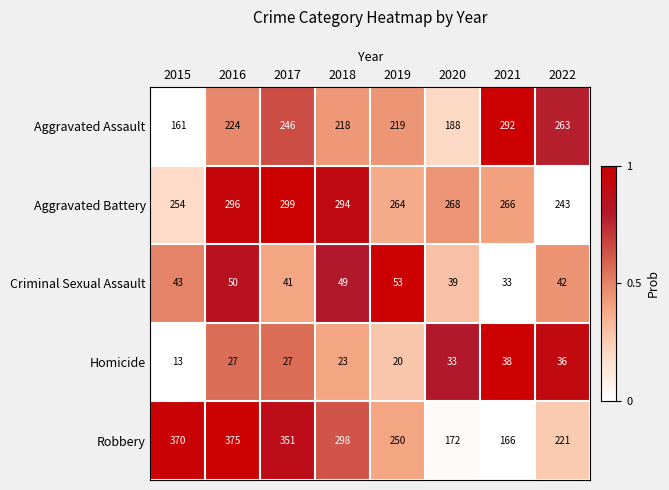

Is the value of Aggravated Battery at 2017 greater than the value of Robbery at 2015?

No